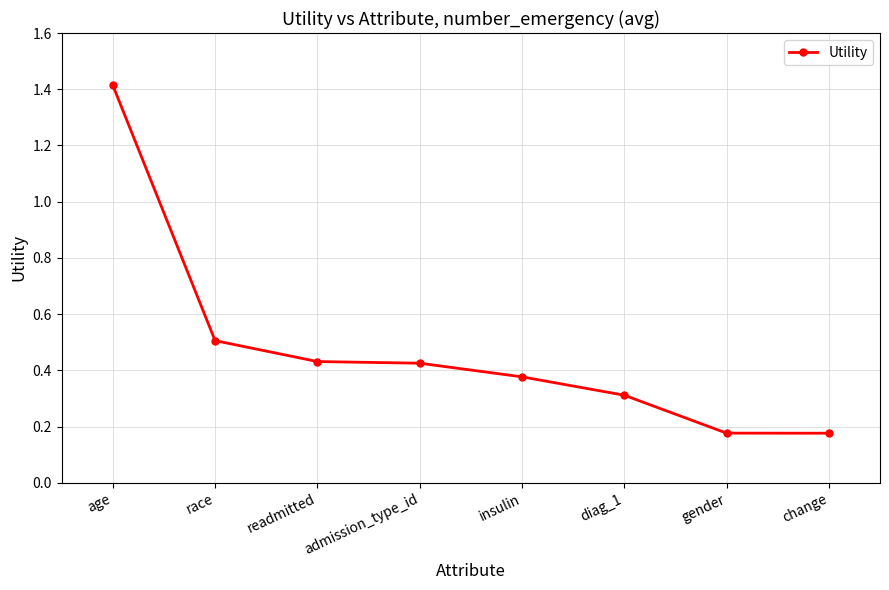

What is the change in value from age to insulin?

-1.0